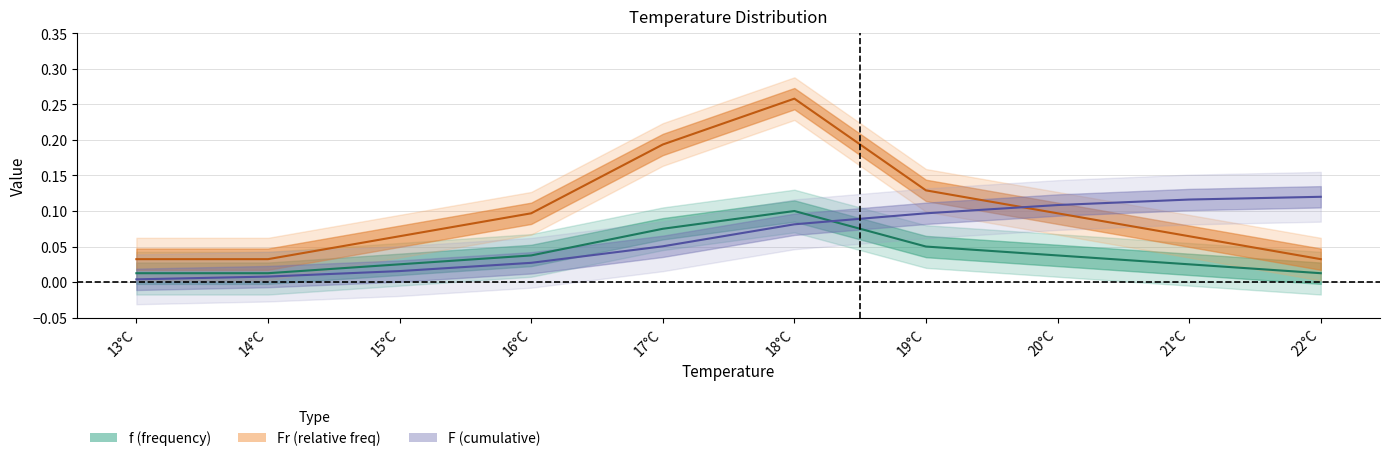

True or false: Fr and f cross at least once.

False